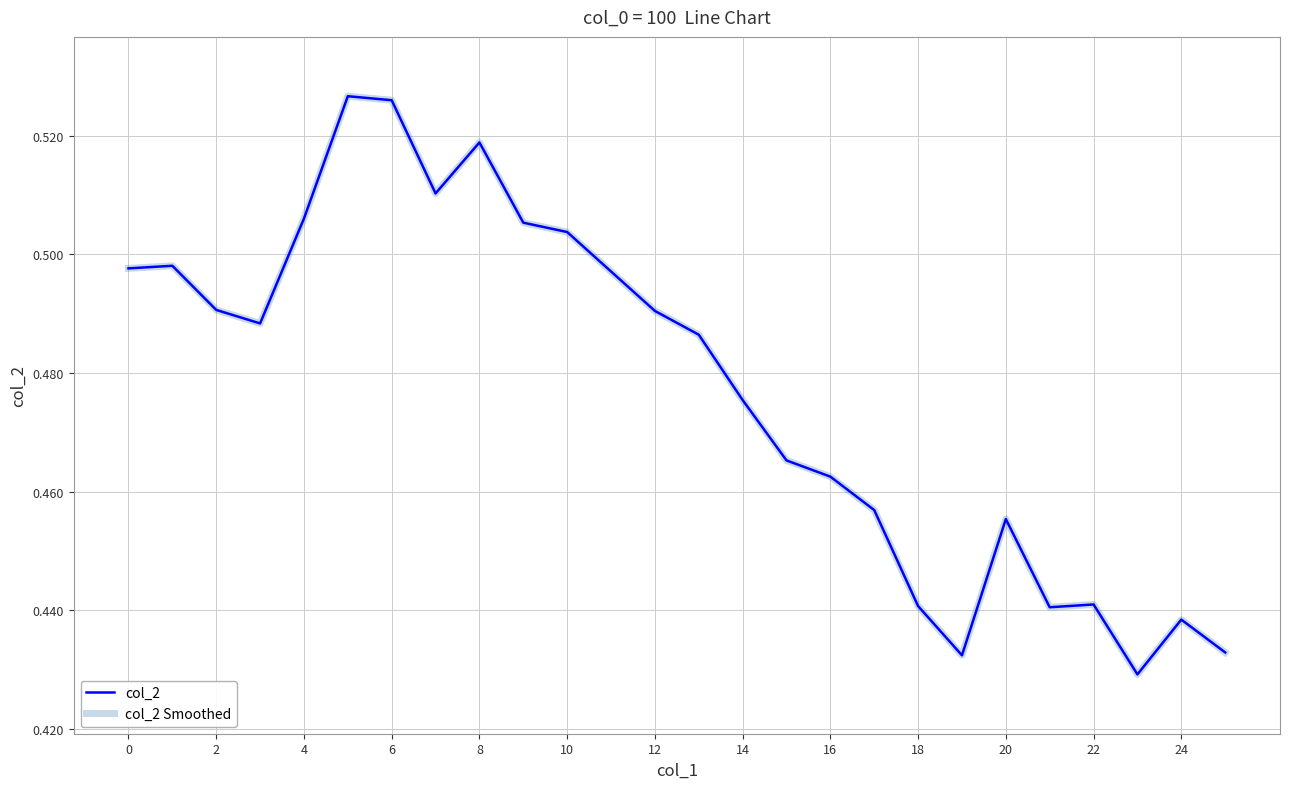

Does the chart have visible grid lines?

Yes